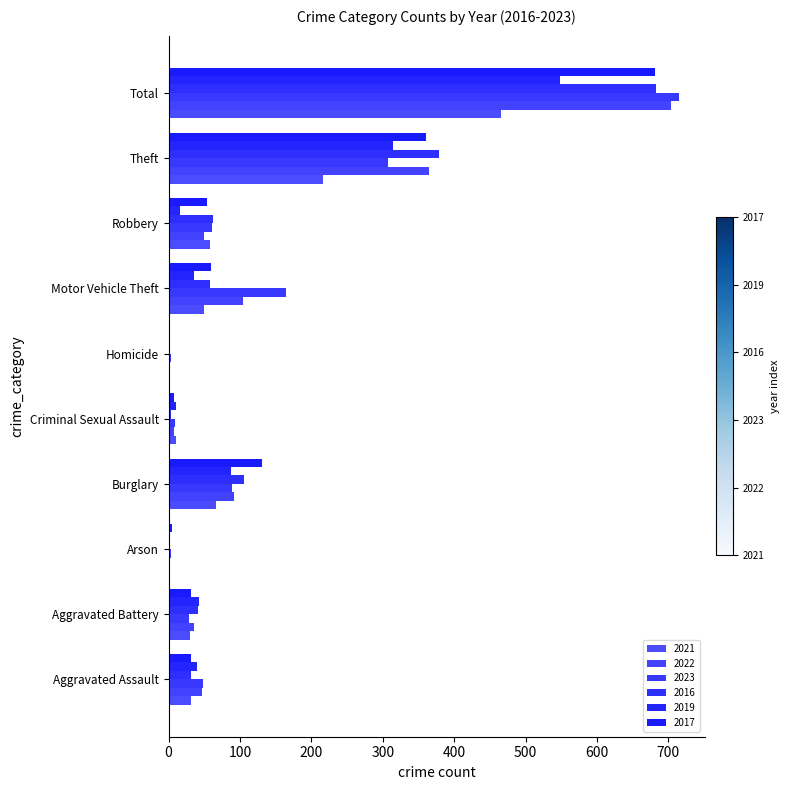

Read the 2019 value at Theft, to the nearest 50.

300